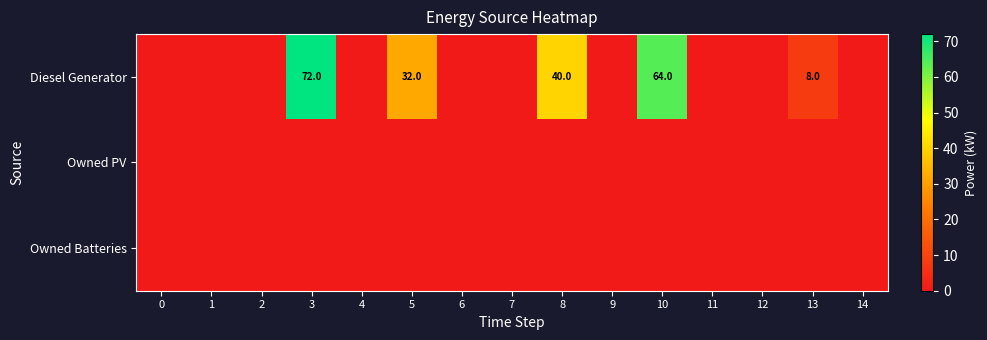

Rank the series at 7 from highest to lowest value.

Diesel Generator, Owned PV, Owned Batteries